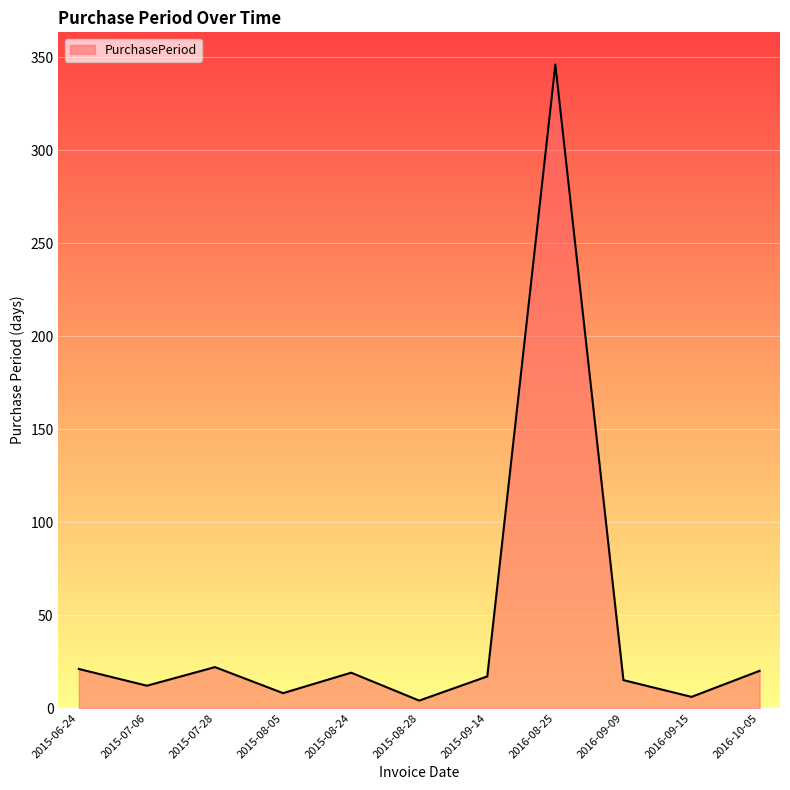

Where is the first local minimum?

2015-07-06